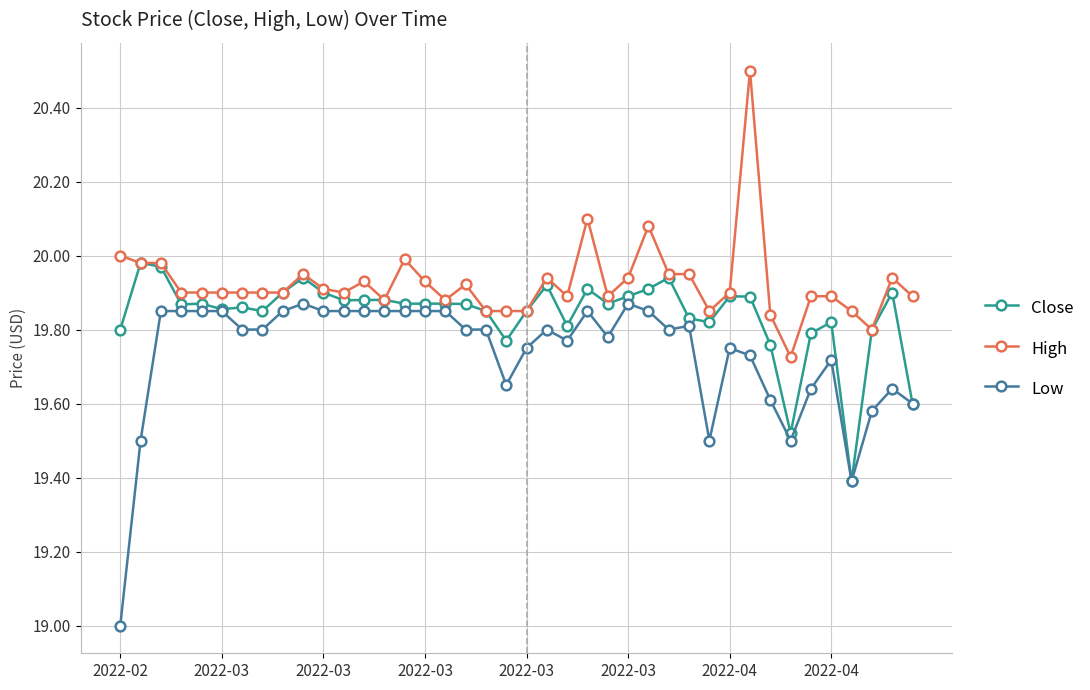

What is the smallest value displayed?

19.0